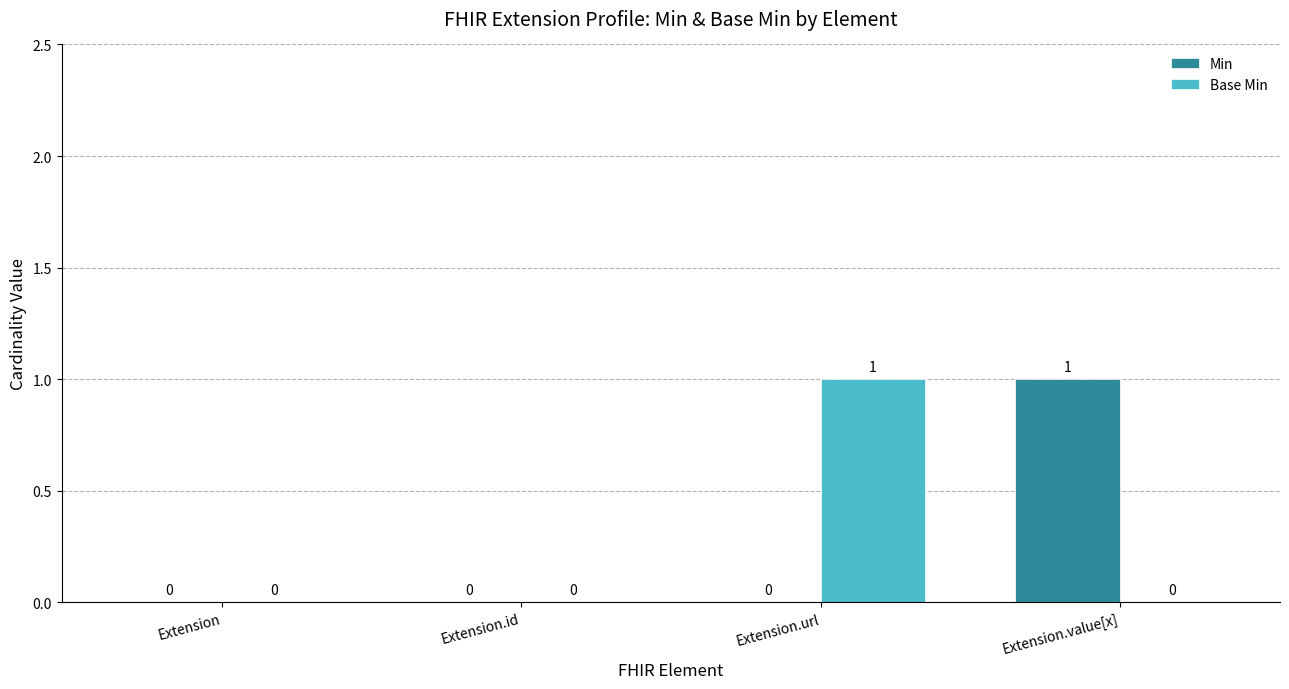

At which label does Min reach its peak?

Extension.value[x]